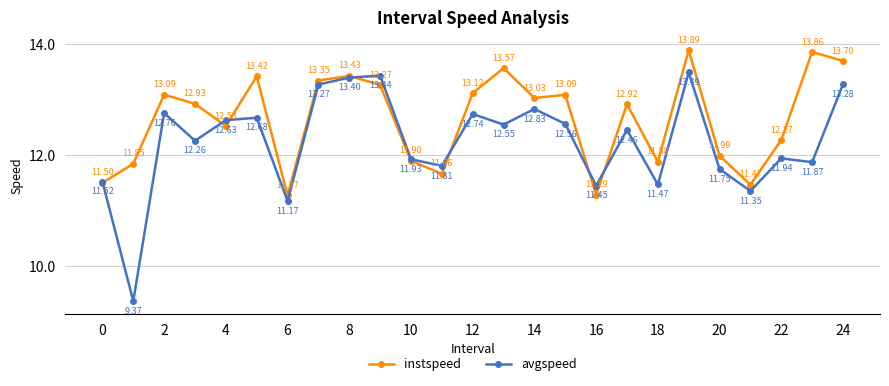

Which series has the largest range (max minus min)?

avgspeed